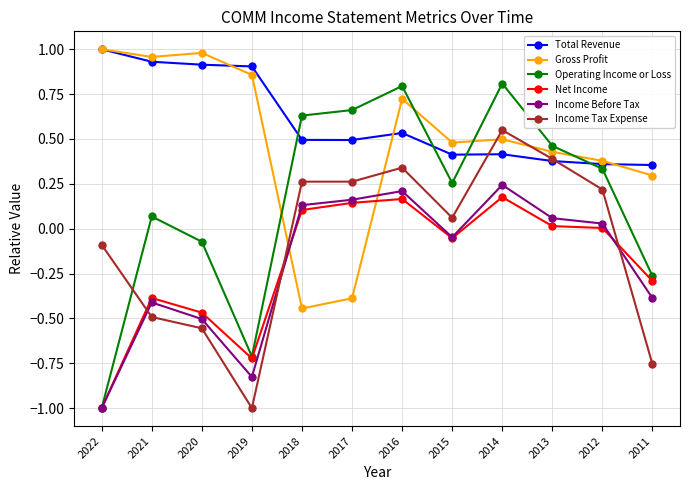

At which category does the chart reach its peak across all series?

2022